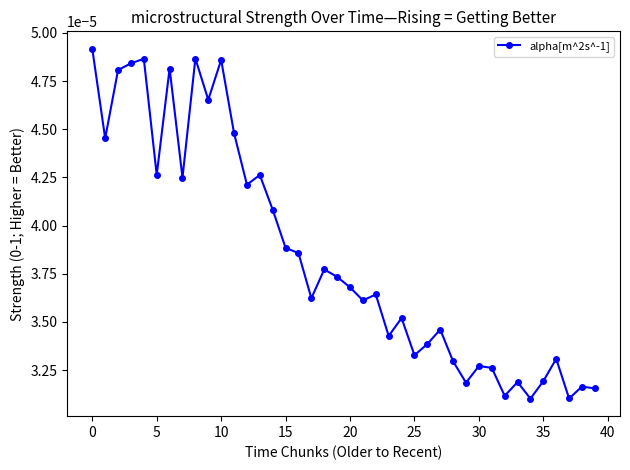

True or false: the data has more than 2 interior local peaks.

True